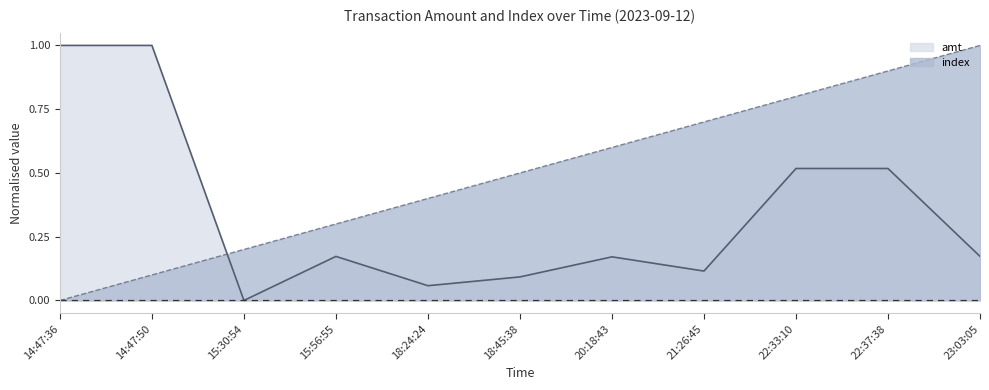

Where is the first local minimum for amt?

15:30:54